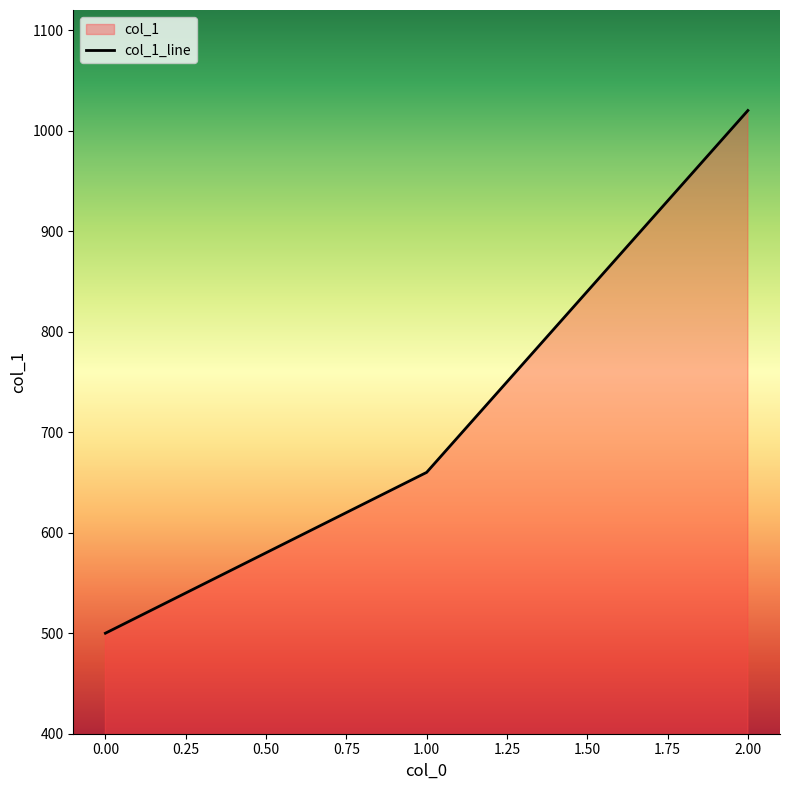

Reading left to right, what are all the values shown in this chart?

500	660	1020